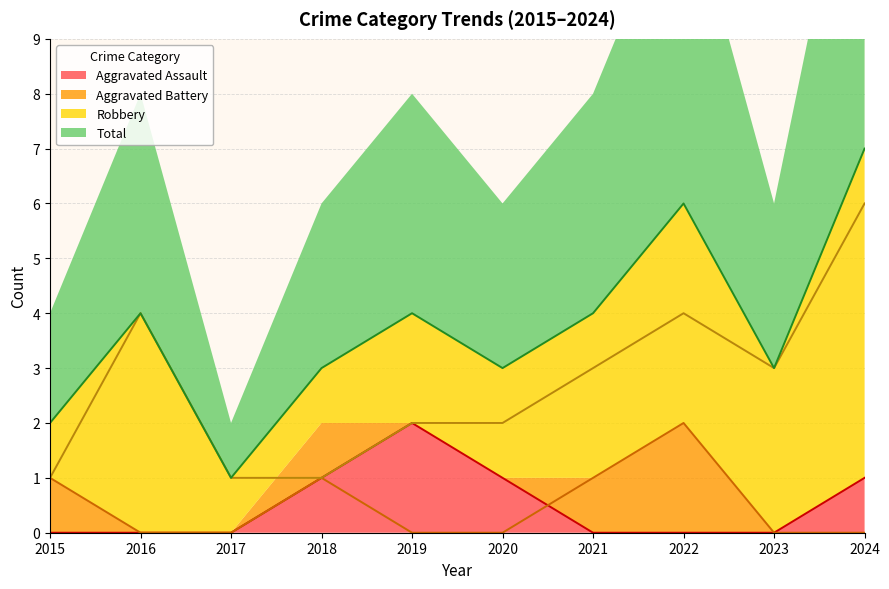

The value of Aggravated Battery at 2017 is 1. True or false?

False